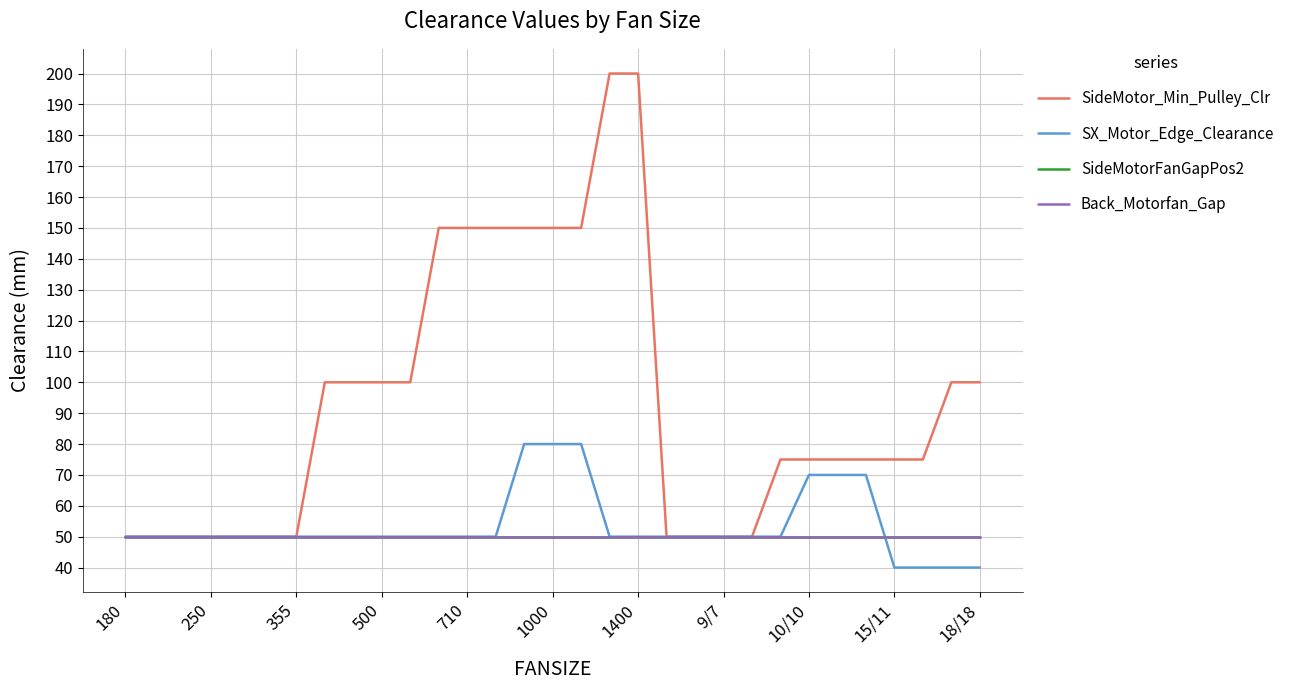

Reading right to left, what are all the values shown in this chart?

SideMotor_Min_Pulley_Clr: 100	100	75	75	75	75	75	75	50	50	50	50	200	200	150	150	150	150	150	150	100	100	100	100	50	50	50	50	50	50	50
SX_Motor_Edge_Clearance: 40	40	40	40	70	70	70	50	50	50	50	50	50	50	80	80	80	50	50	50	50	50	50	50	50	50	50	50	50	50	50
SideMotorFanGapPos2: 50	50	50	50	50	50	50	50	50	50	50	50	50	50	50	50	50	50	50	50	50	50	50	50	50	50	50	50	50	50	50
Back_Motorfan_Gap: 50	50	50	50	50	50	50	50	50	50	50	50	50	50	50	50	50	50	50	50	50	50	50	50	50	50	50	50	50	50	50